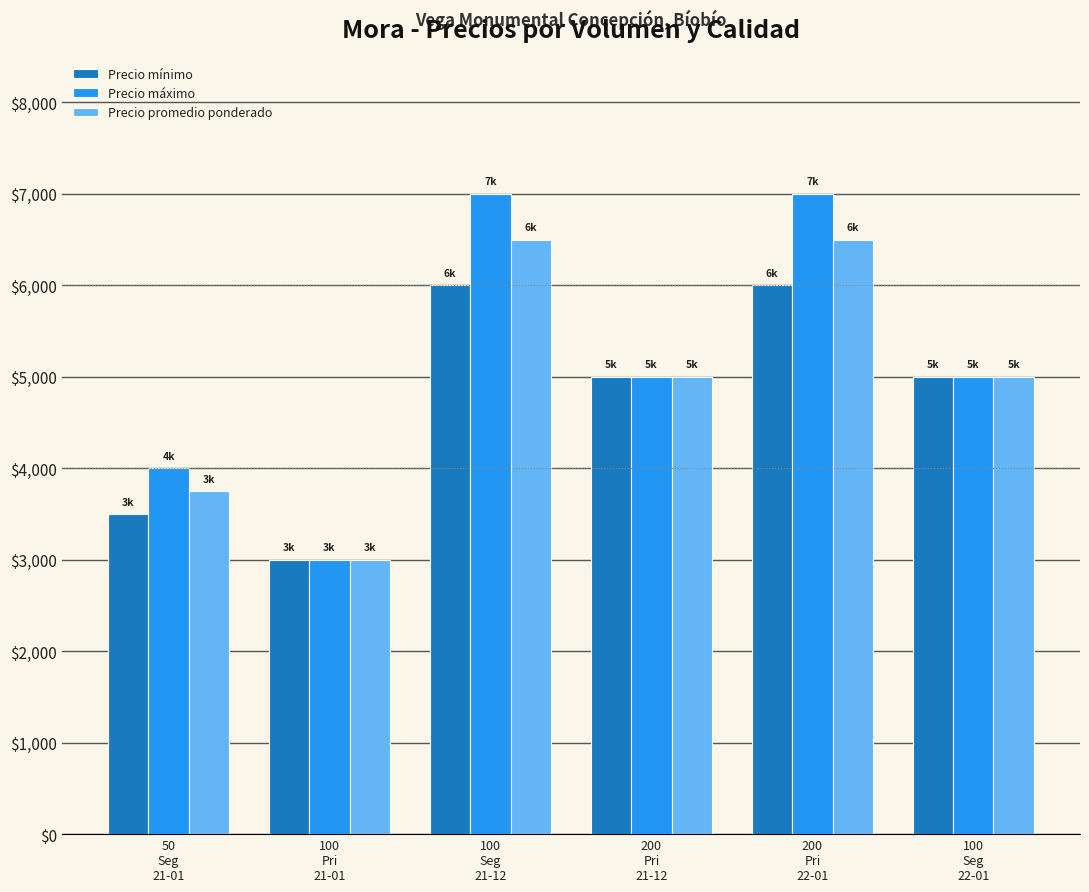

Reading left to right, list all the values displayed in this chart.

Precio mínimo: 3500	3000	6000	5000	6000	5000
Precio máximo: 4000	3000	7000	5000	7000	5000
Precio promedio ponderado: 3750	3000	6500	5000	6500	5000